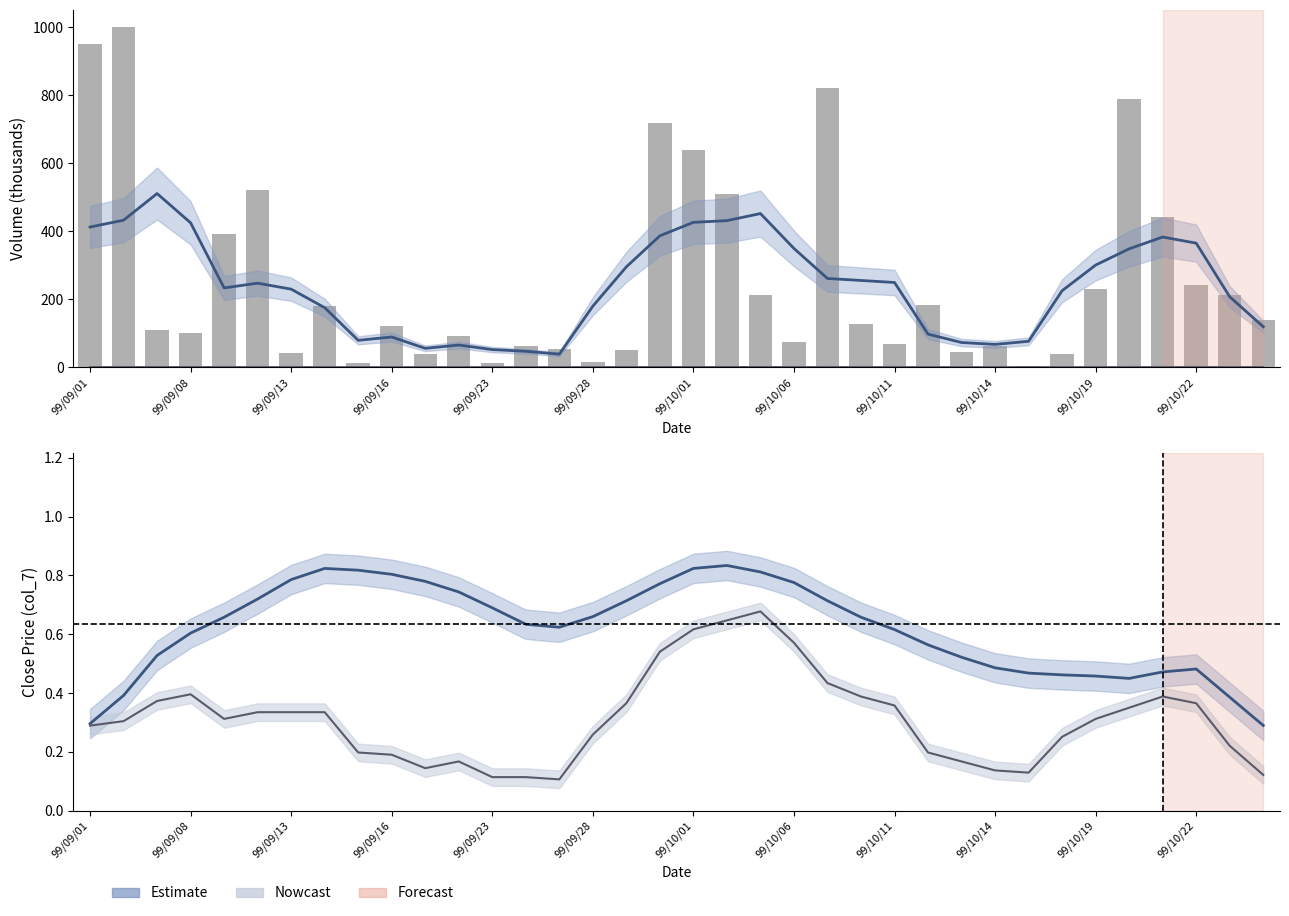

Which category has the lowest value across all series?

14